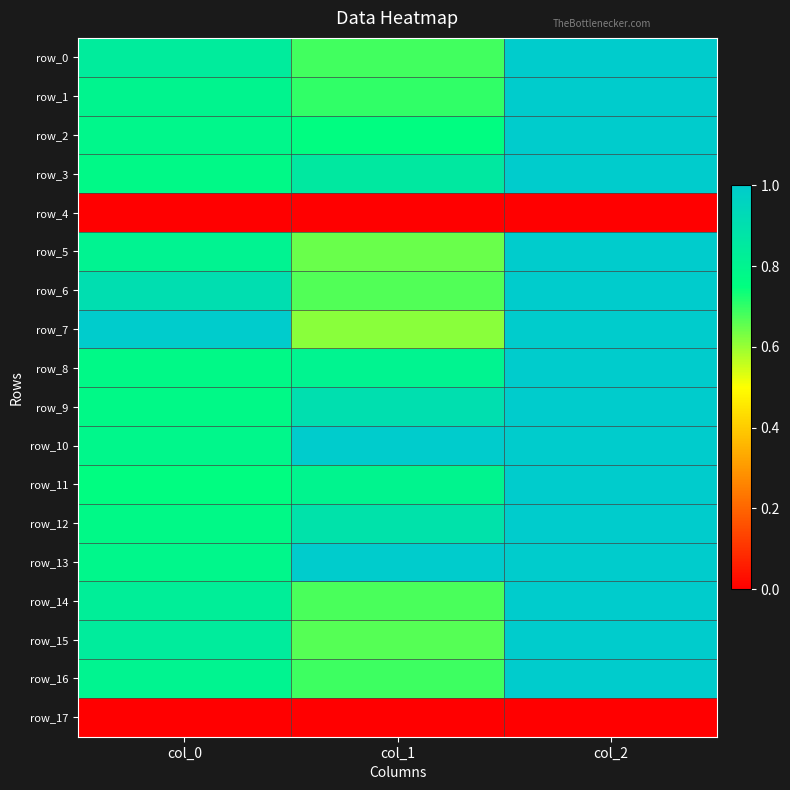

List the series in order of their peak value, lowest first.

row_4, row_17, row_0, row_1, row_2, row_3, row_5, row_6, row_8, row_9, row_10, row_11, row_12, row_14, row_15, row_16, row_13, row_7